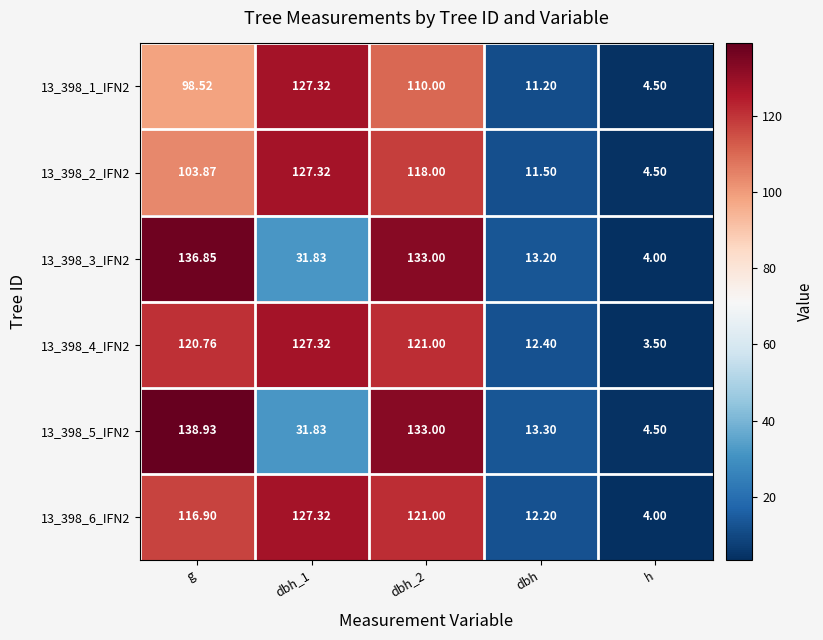

Count the number of categories in the chart.

5